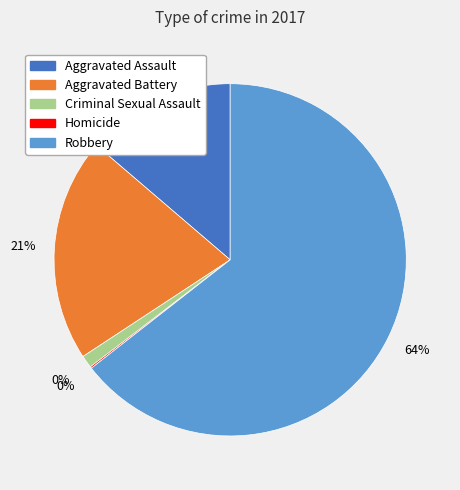

Is there a majority slice in this chart?

Yes